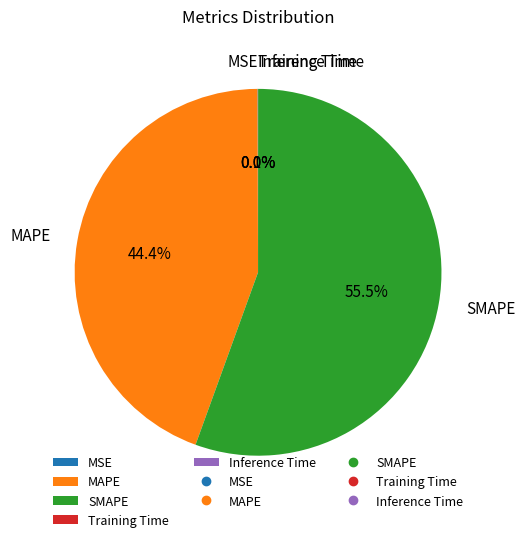

Which slice is the largest?

SMAPE